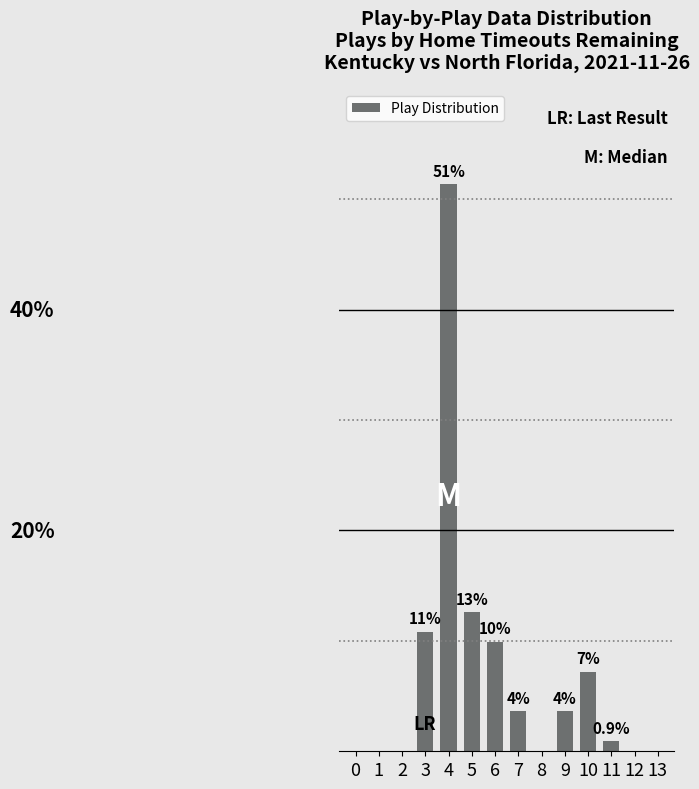

What is the maximum value shown in the chart?

51.4